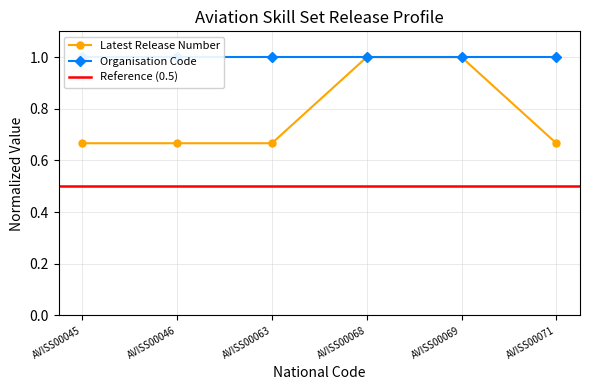

Does the chart display data point markers on the line(s)?

Yes